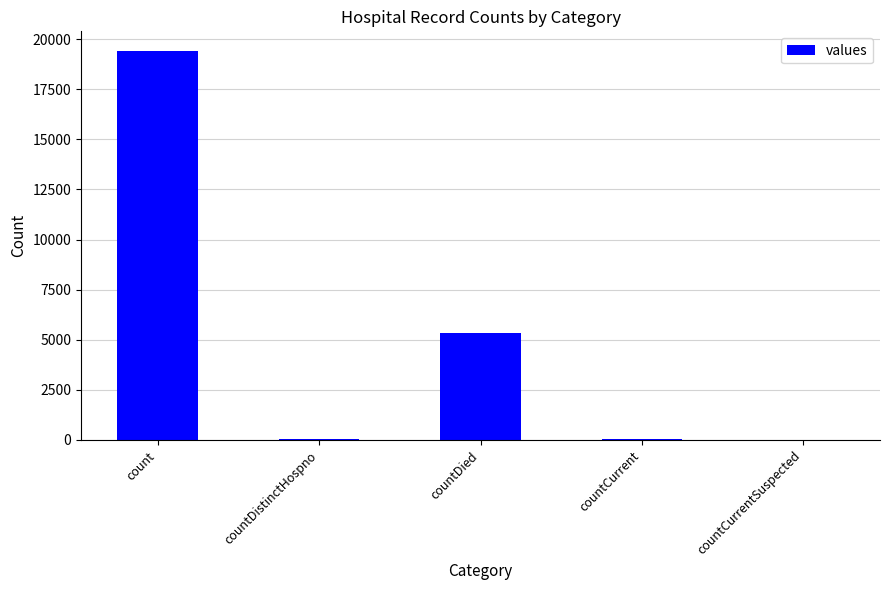

True or false: the data shows 0 at countCurrentSuspected.

True